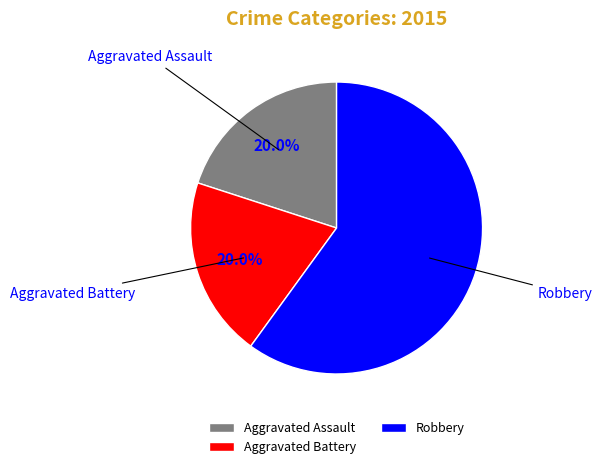

Which slice represents more than half of the pie?

Robbery